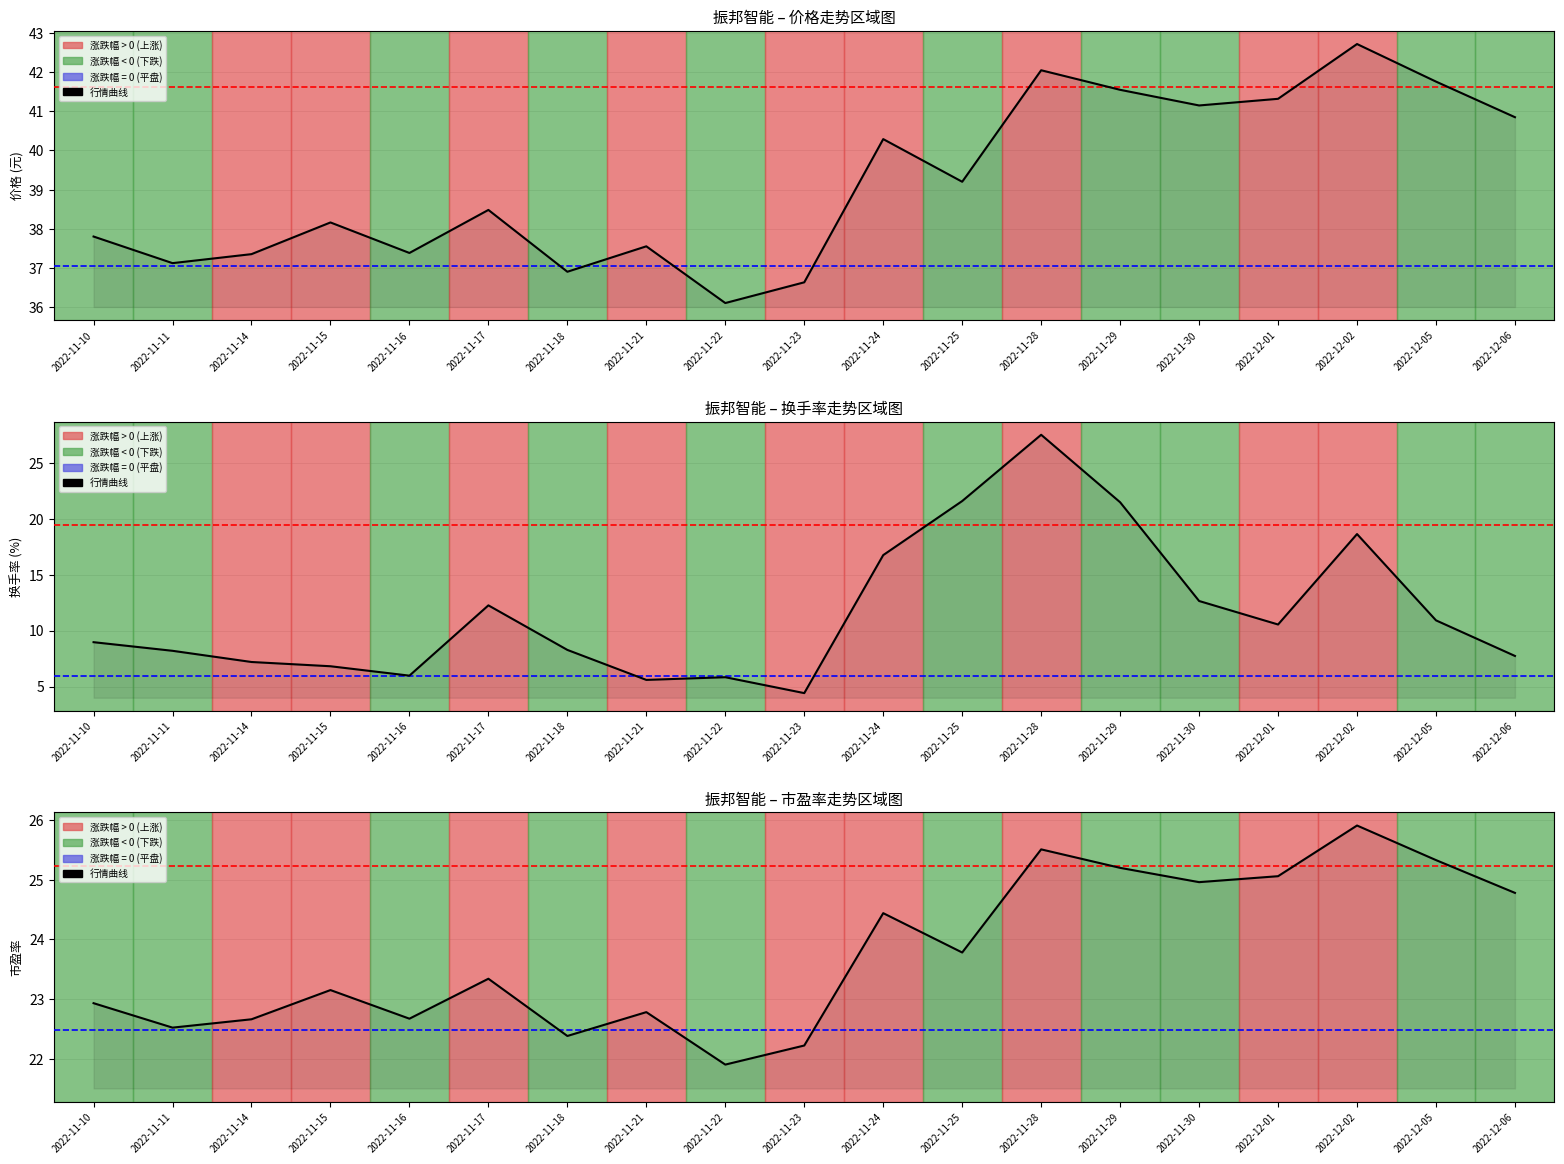

Is it true that the value at 2022-11-14 is 37.1?

False